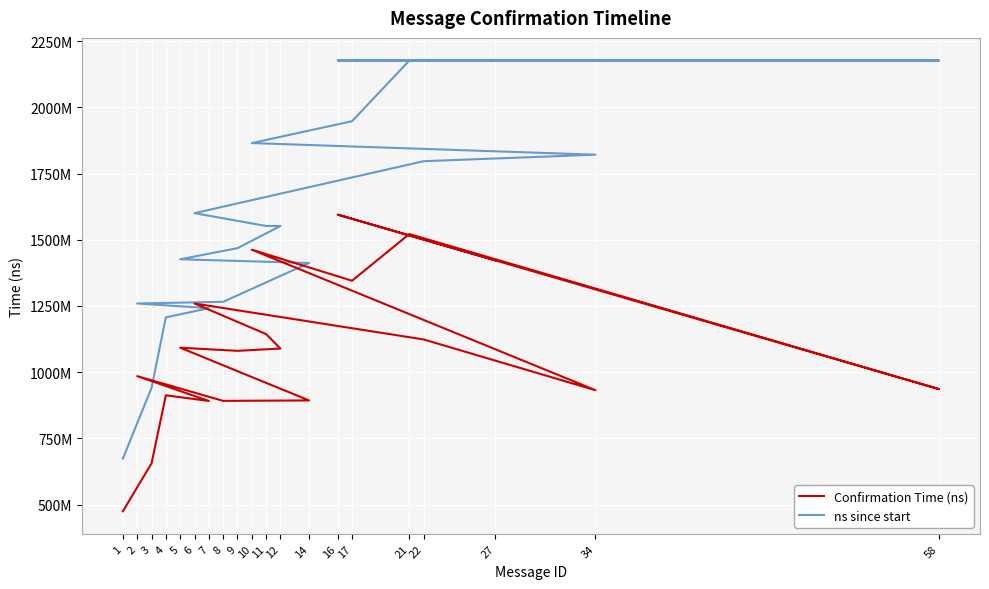

At which label does ns since start reach its minimum?

1